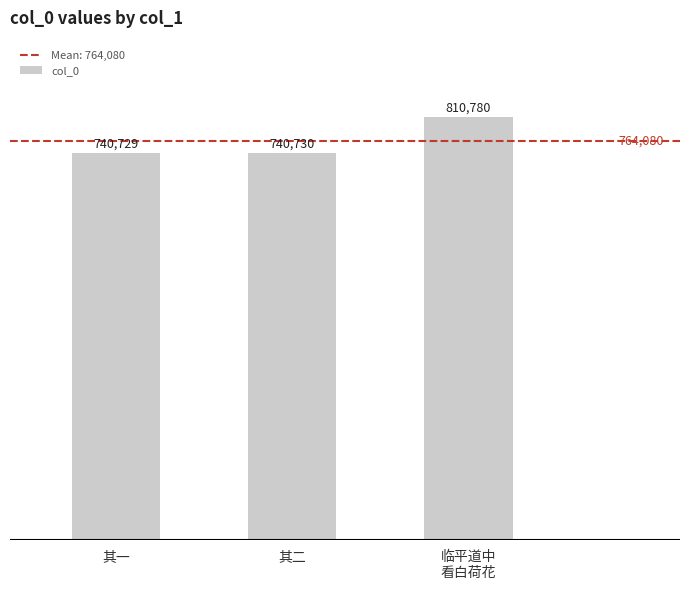

Which label corresponds to the smallest value in the chart?

其一